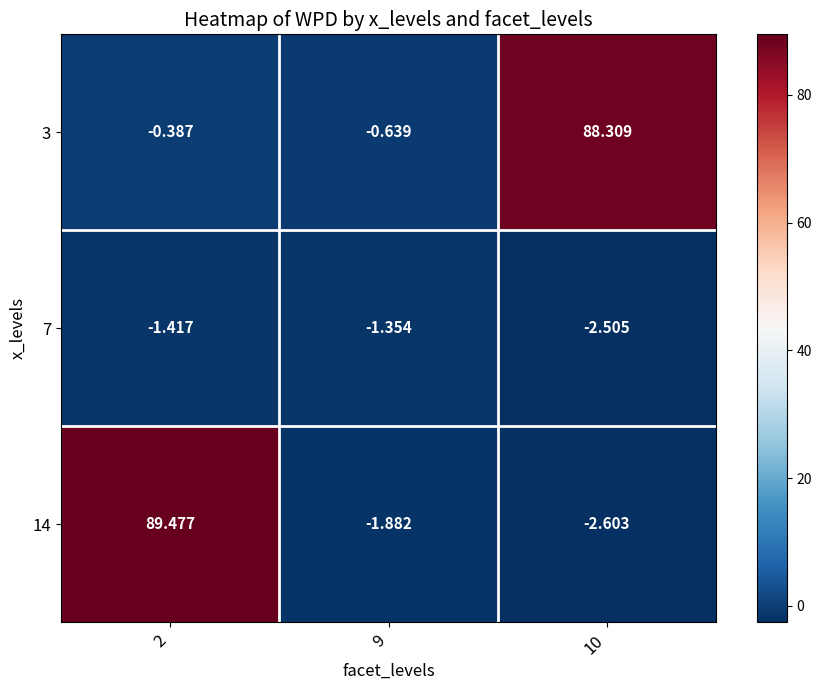

Is the value of 3 at 2 greater than the value of 14 at 2?

No